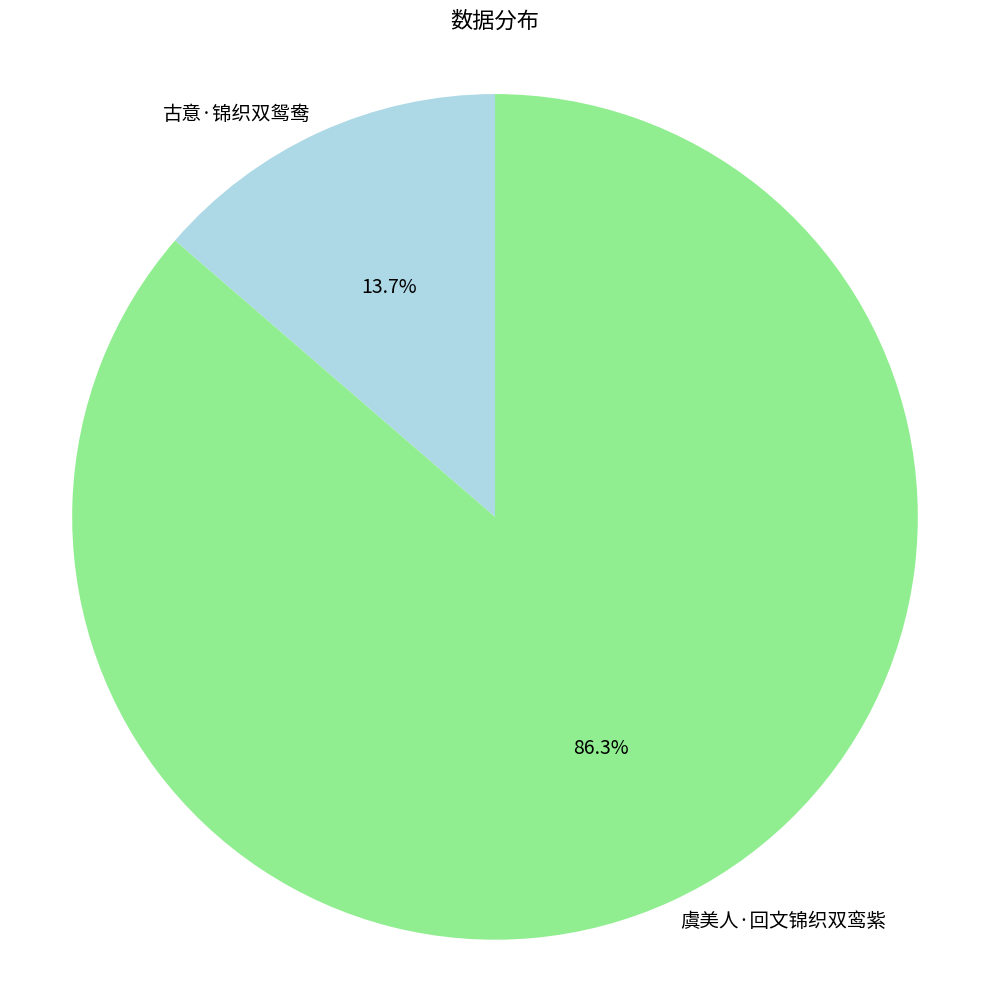

True or false: 古意·锦织双鸳鸯 accounts for 29% of the total.

False